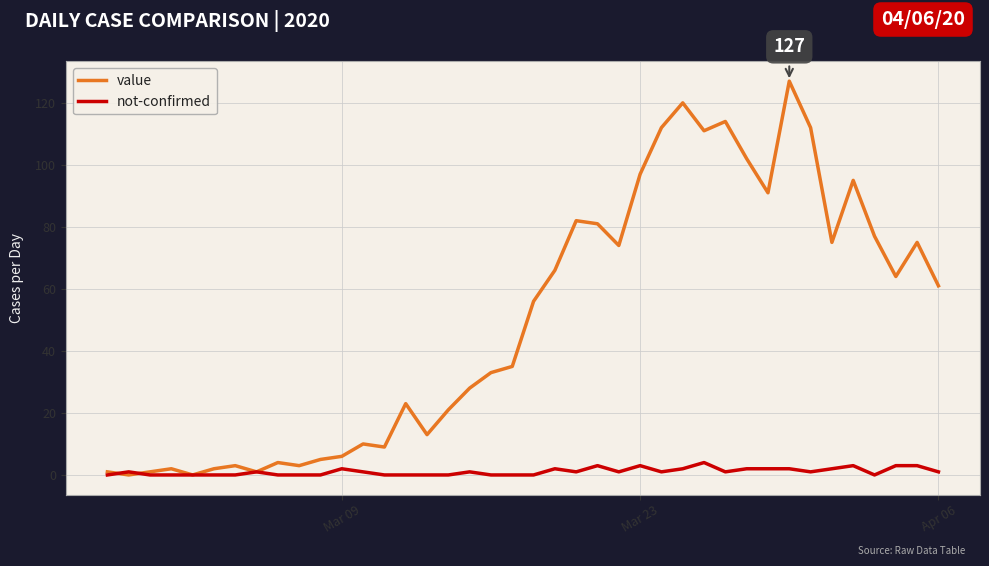

How many values in the value series are below 56?

20